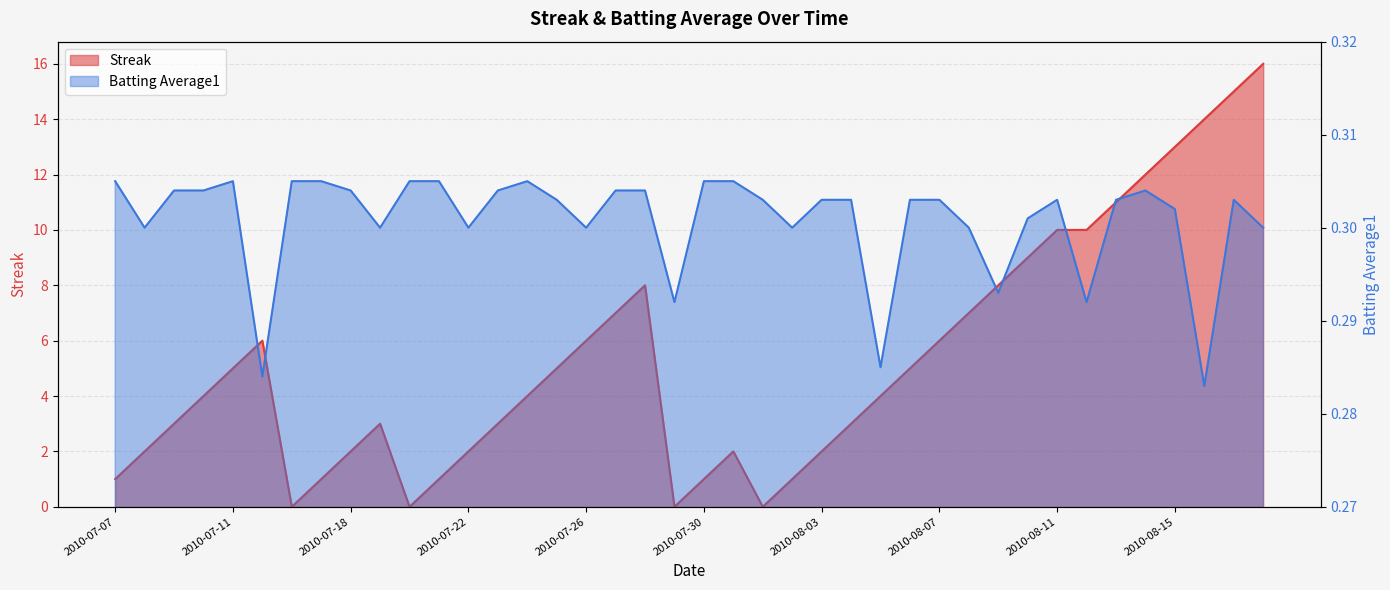

What is the difference between the maximum and minimum values in the Streak series?

16.0